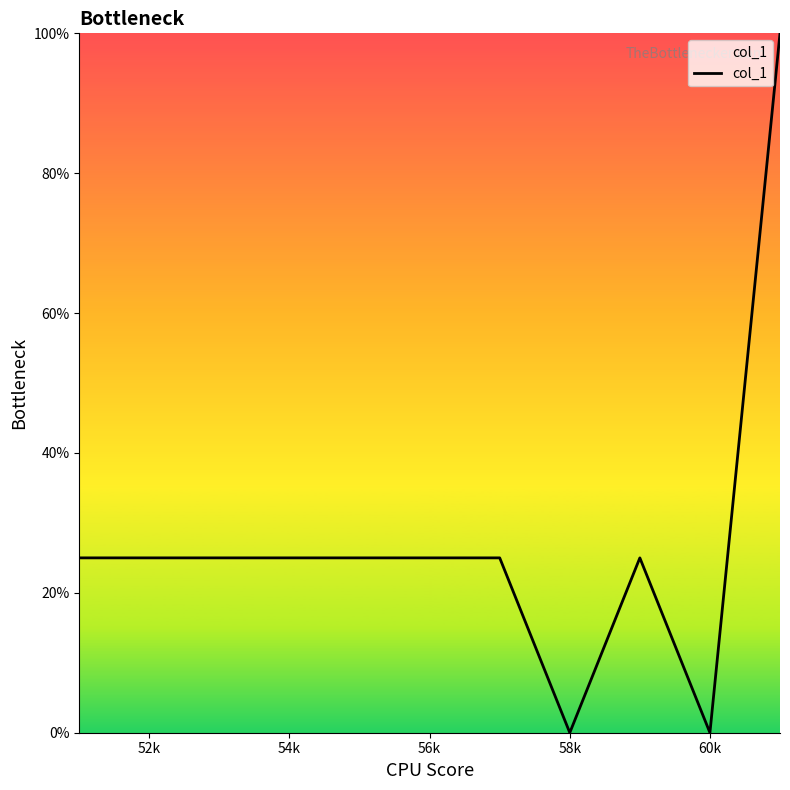

Does the chart have visible grid lines?

No